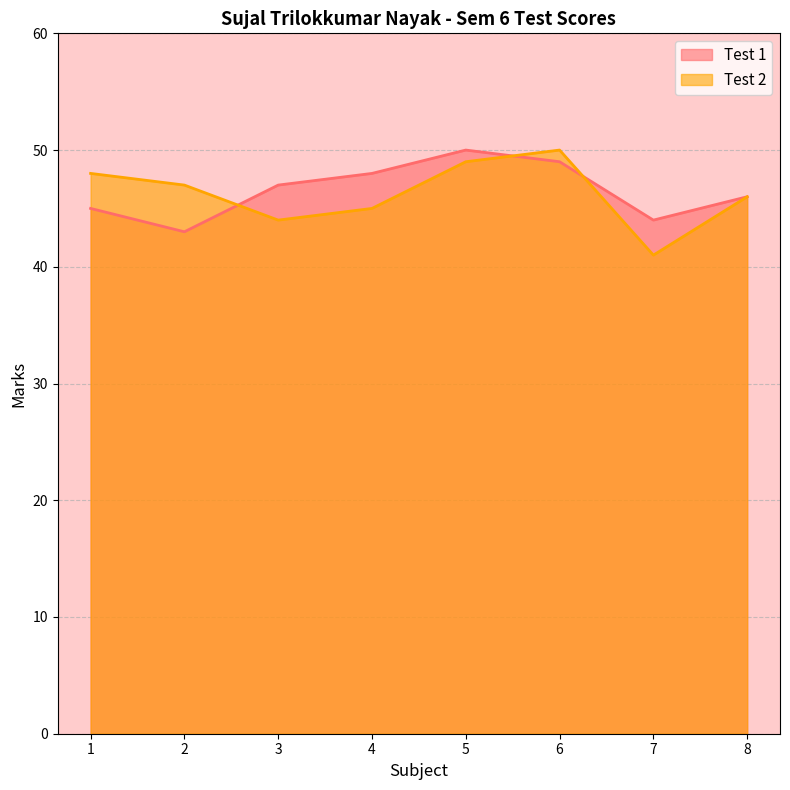

True or false: Test 2 has more than 1 interior local peaks.

False